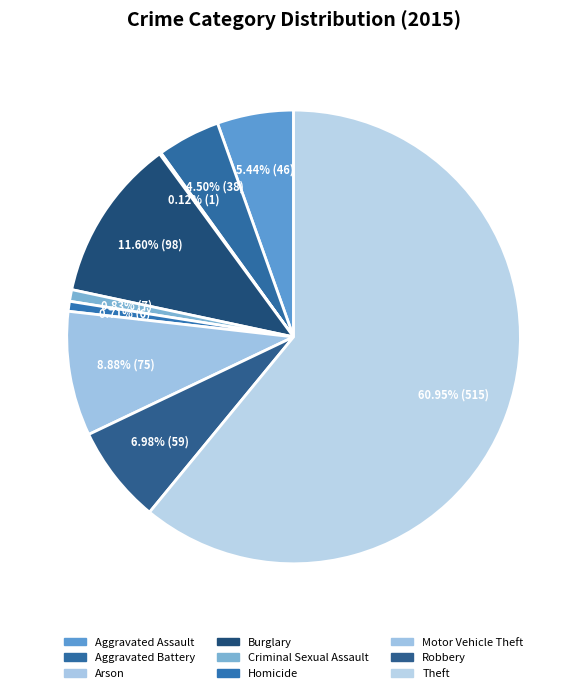

Does Theft represent more than half of the total?

Yes